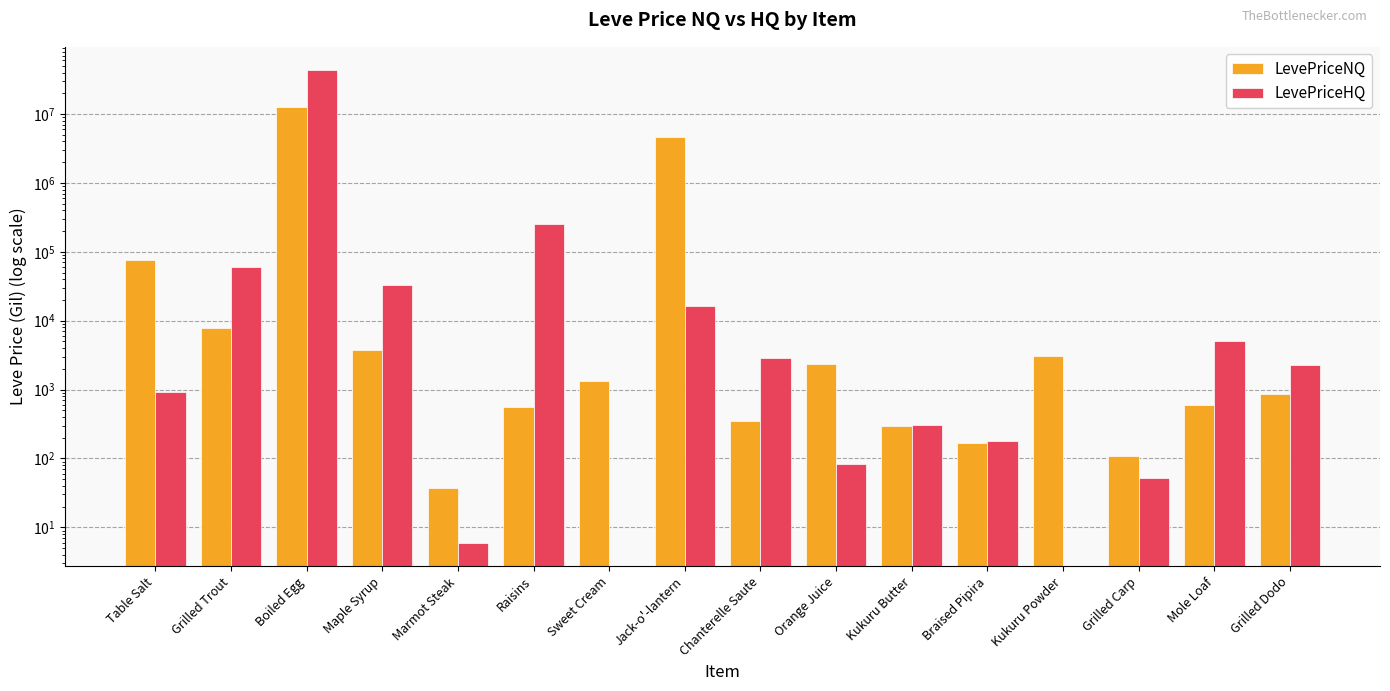

What is the difference between the LevePriceNQ values at Grilled Carp and Kukuru Powder?

2922.8